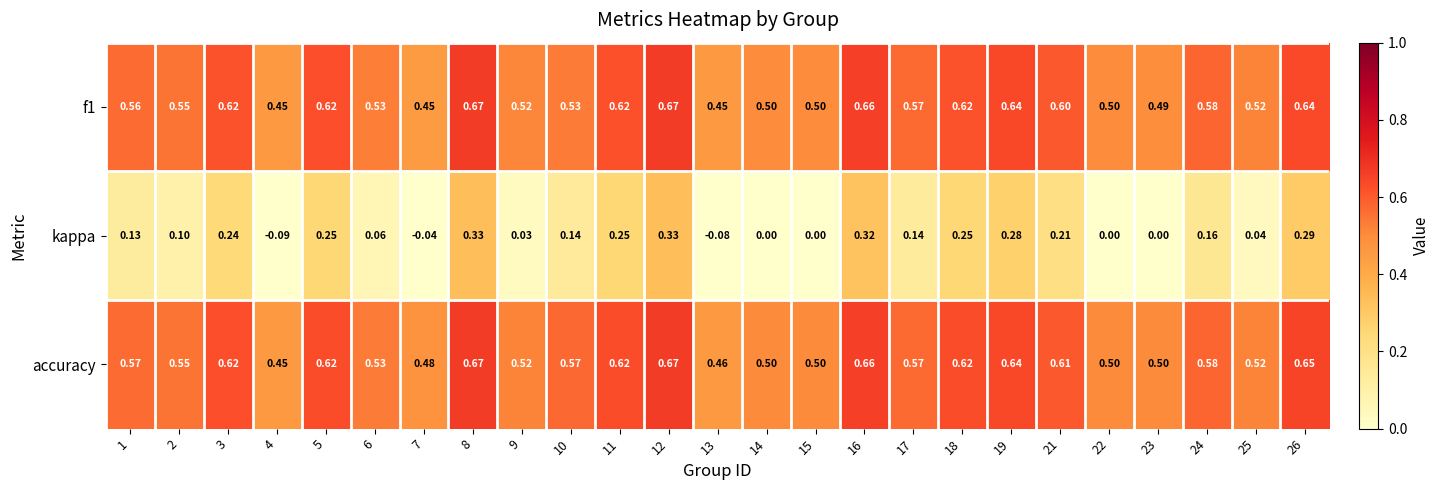

Which series changed the most between 15 and 18?

kappa